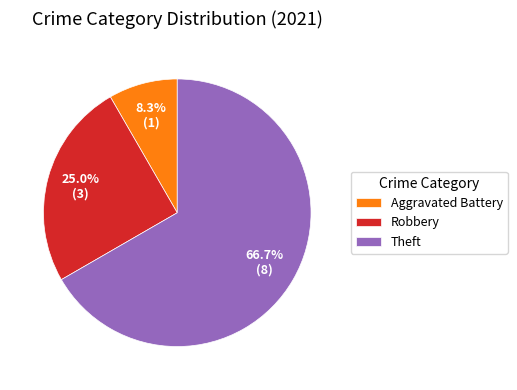

How much of the chart is everything except Aggravated Battery?

91.7%